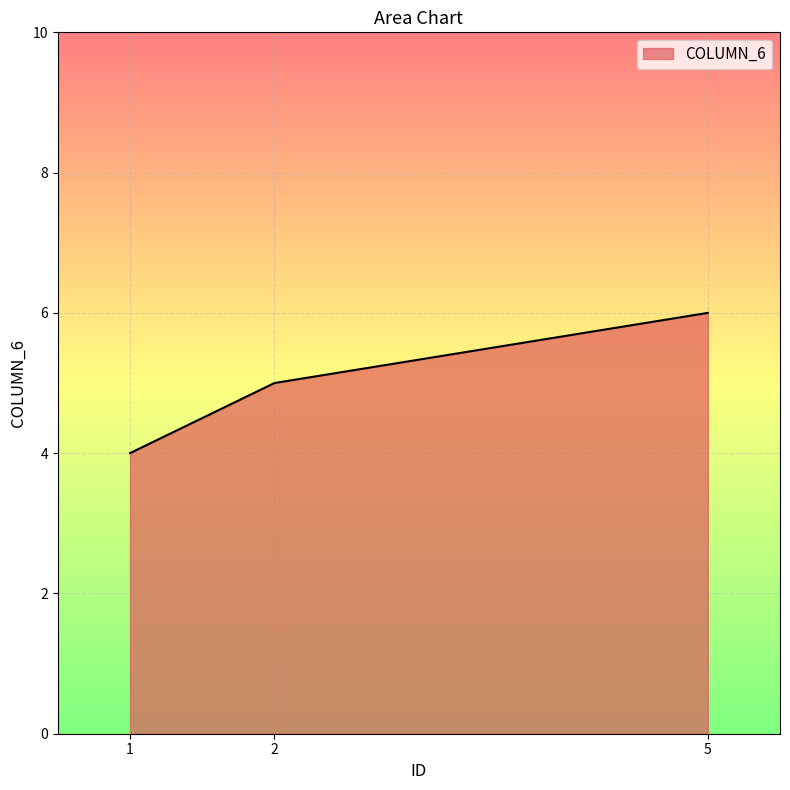

What is the minimum value shown in the chart?

4